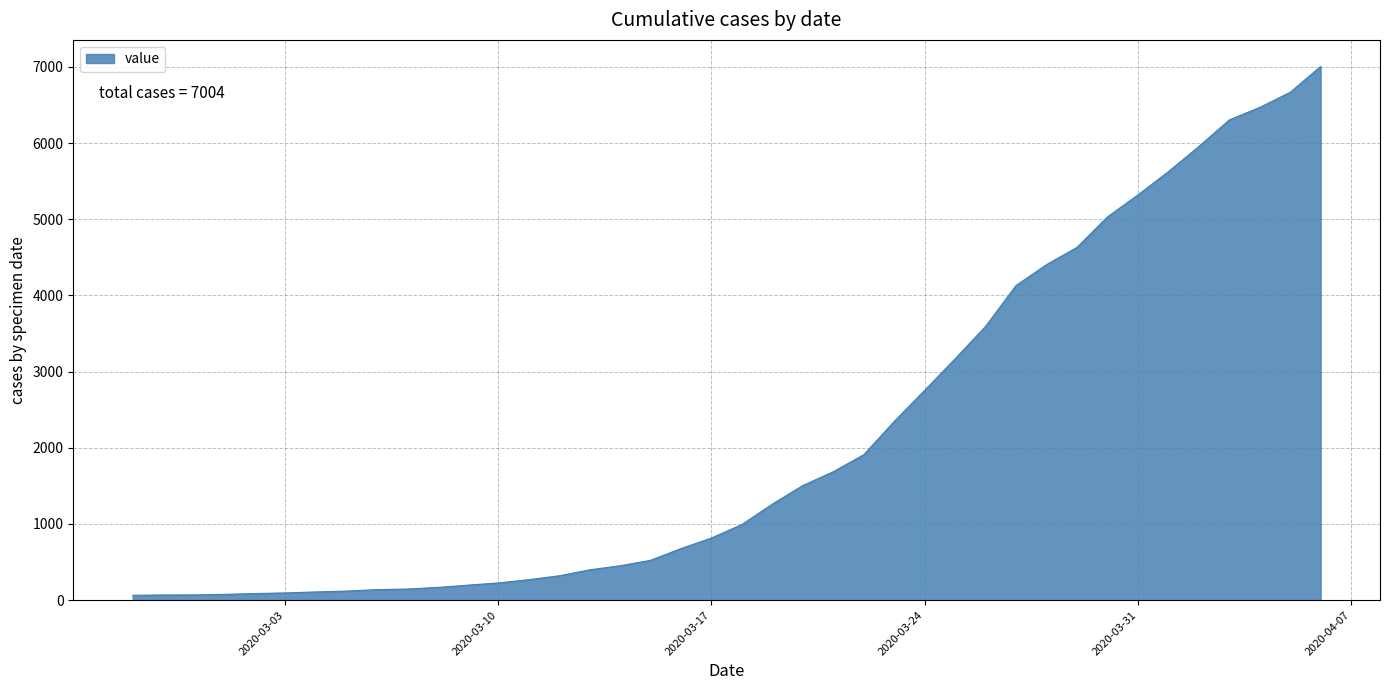

What is the difference between the maximum and minimum values?

6940